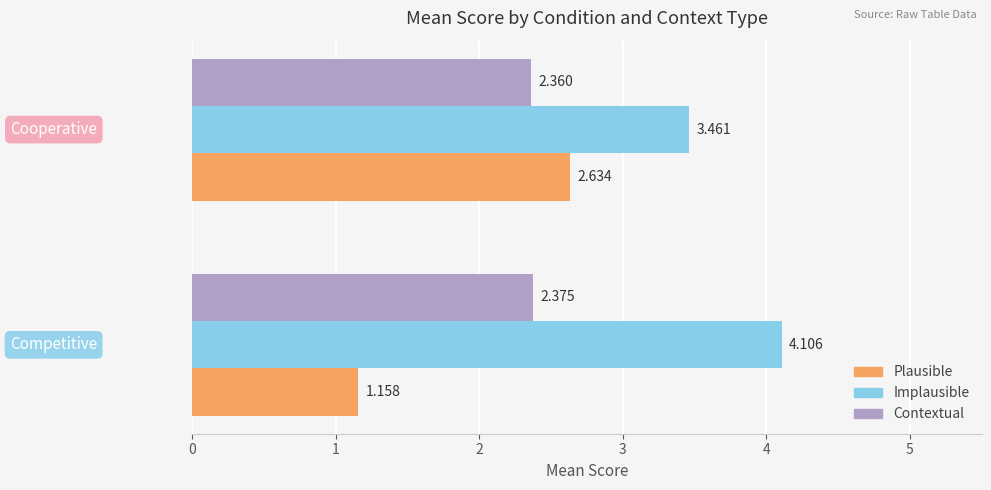

Which series has the largest range (max minus min)?

Plausible